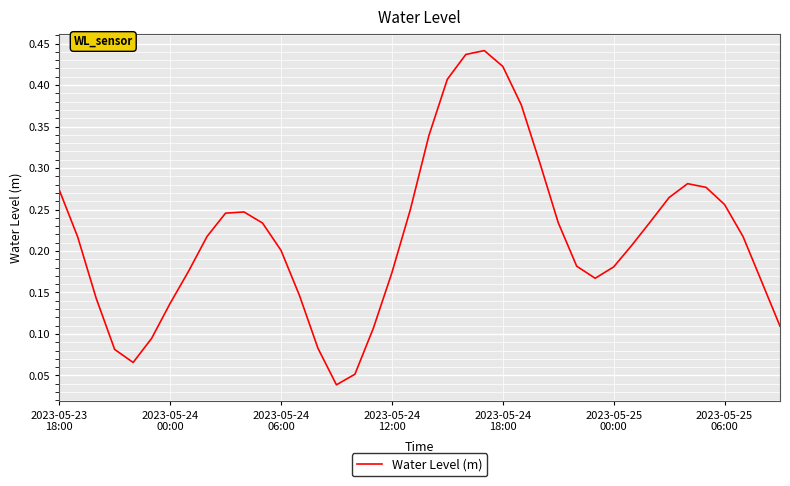

What is the difference between the second highest and second lowest values?

0.4